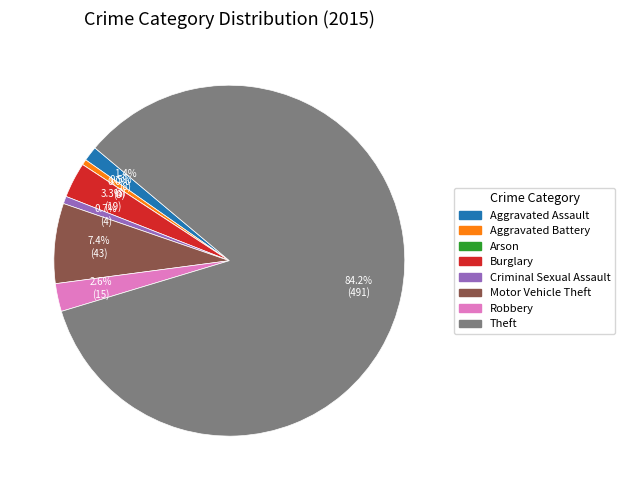

Is there a majority slice in this chart?

Yes